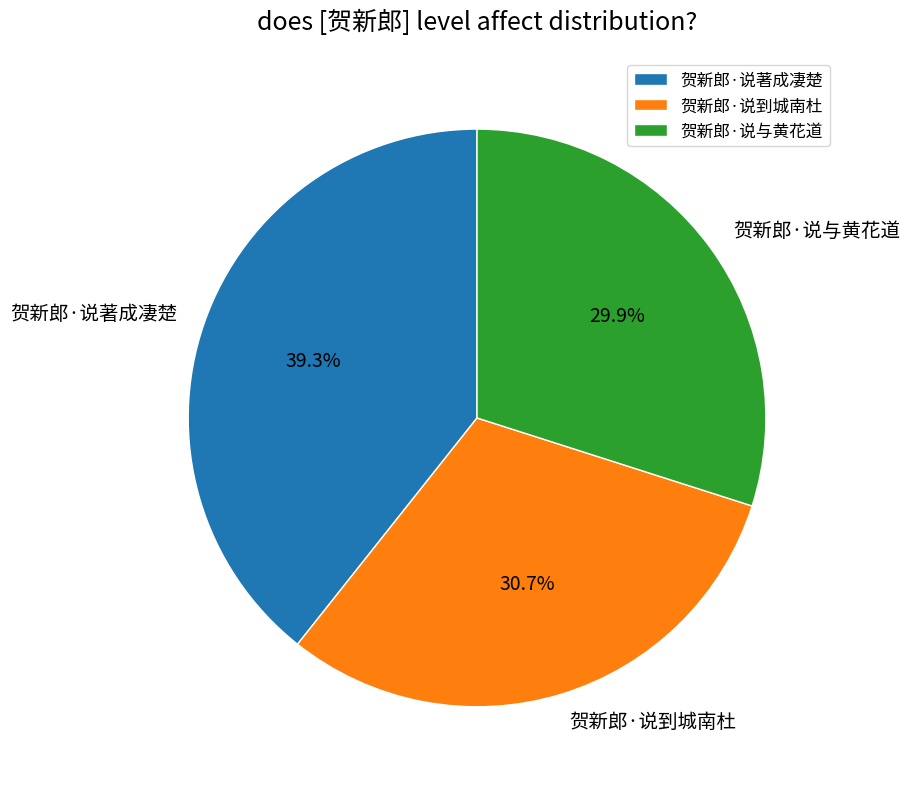

Is 贺新郎·说与黄花道 the majority of the pie?

No